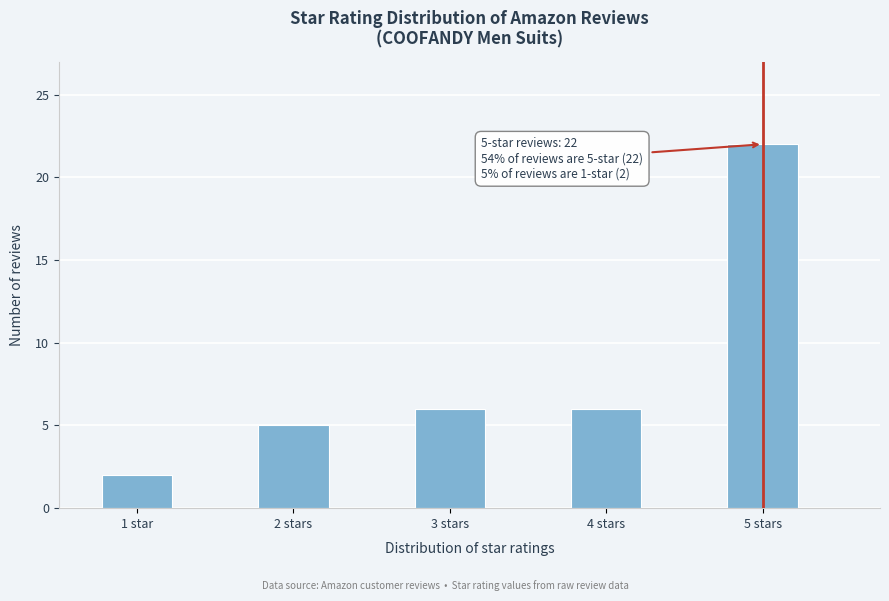

Reading left to right, list all the values displayed in this chart.

1 star=2	2 stars=5	3 stars=6	4 stars=6	5 stars=22